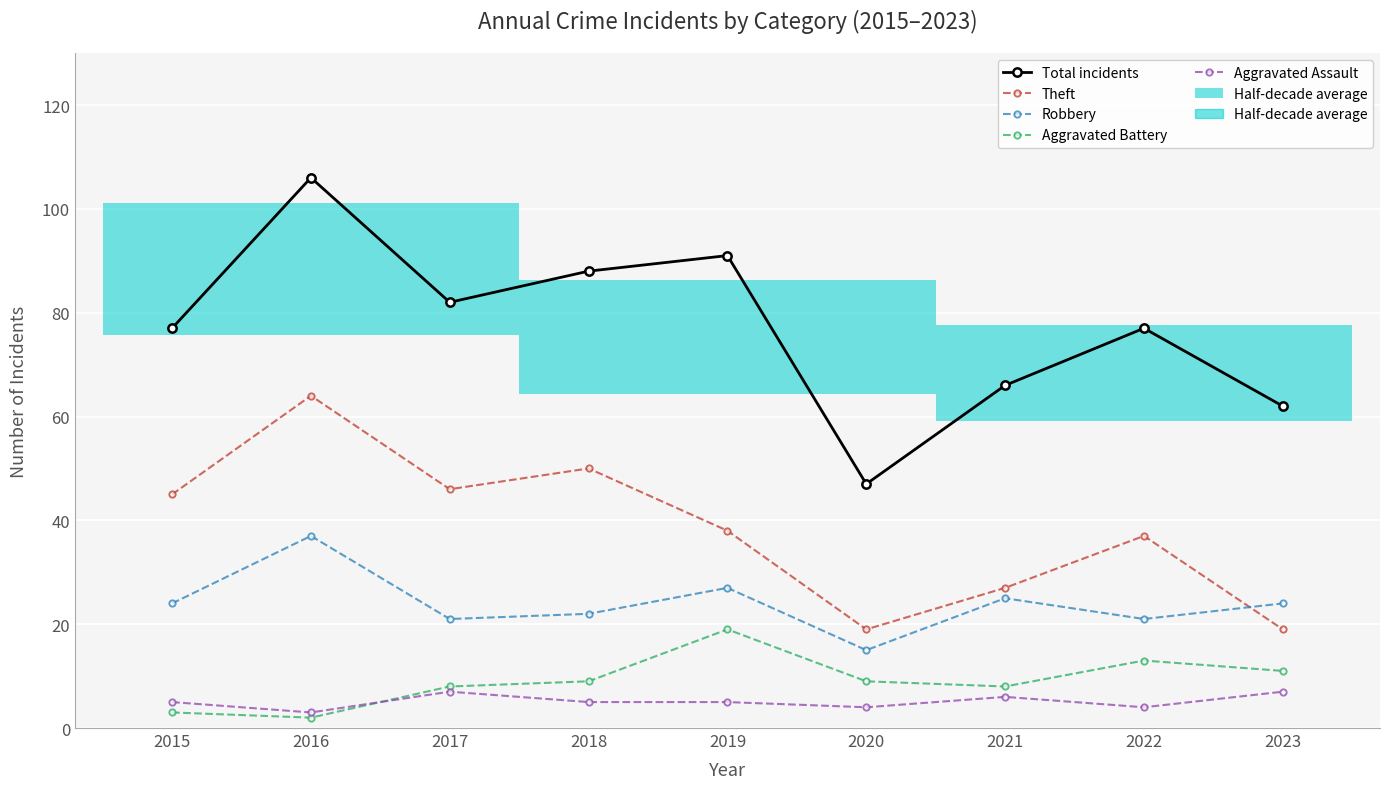

Reading left to right, what are all the values shown in this chart?

Total incidents: 2015=77	2016=106	2017=82	2018=88	2019=91	2020=47	2021=66	2022=77	2023=62
Theft: 2015=45	2016=64	2017=46	2018=50	2019=38	2020=19	2021=27	2022=37	2023=19
Robbery: 2015=24	2016=37	2017=21	2018=22	2019=27	2020=15	2021=25	2022=21	2023=24
Aggravated Battery: 2015=3	2016=2	2017=8	2018=9	2019=19	2020=9	2021=8	2022=13	2023=11
Aggravated Assault: 2015=5	2016=3	2017=7	2018=5	2019=5	2020=4	2021=6	2022=4	2023=7